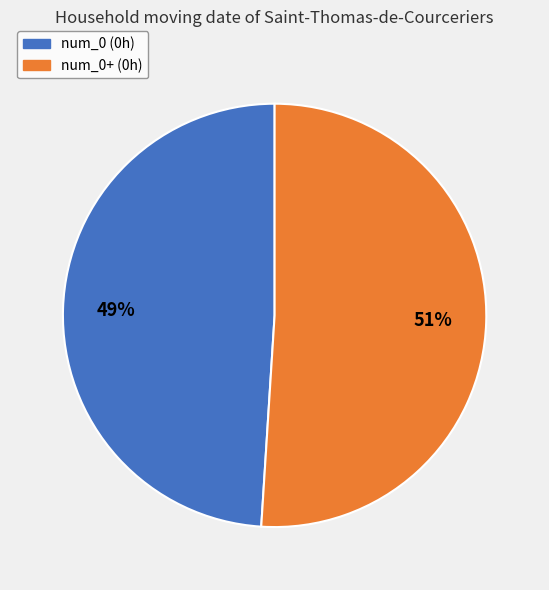

Count the number of slices in the pie.

2